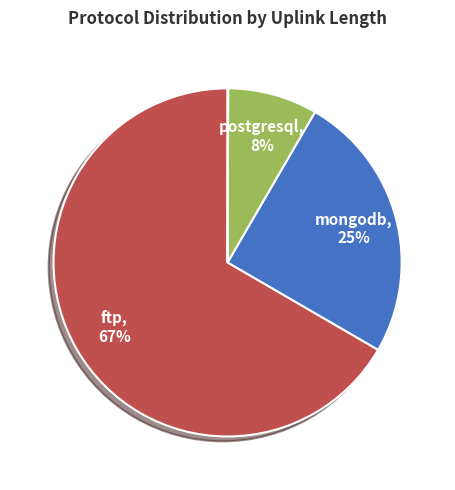

To the nearest percent, what is the difference between the largest and smallest slice percentages?

67%